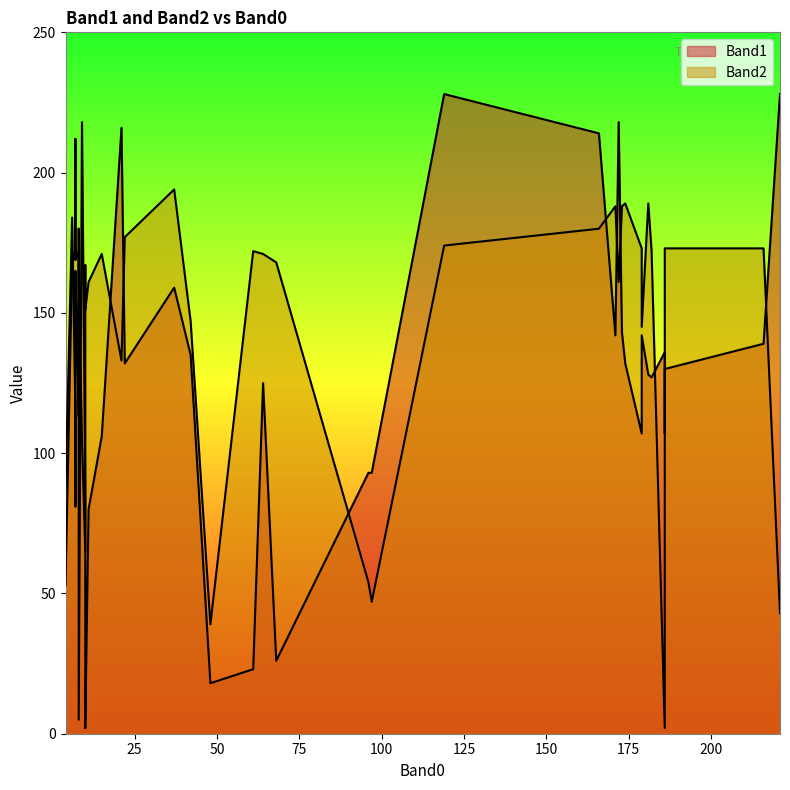

Rank the categories by Band1 value from lowest to highest.

0, 36, 3, 10, 1, 33, 6, 7, 31, 38, 32, 37, 27, 23, 30, 5, 9, 16, 19, 18, 25, 12, 17, 13, 15, 26, 11, 28, 22, 39, 20, 8, 2, 4, 21, 24, 29, 34, 14, 35